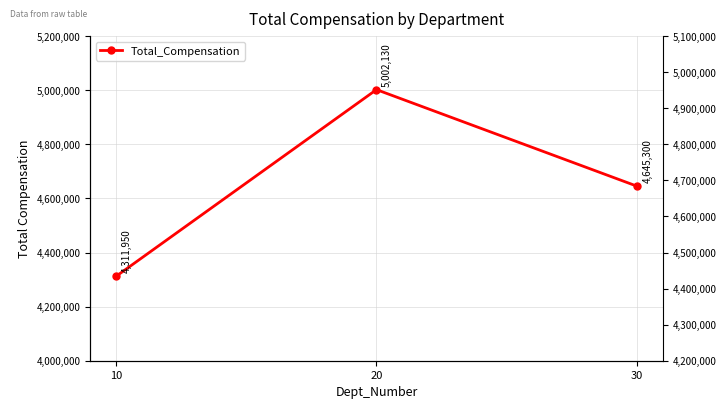

How many series are shown in this chart?

1